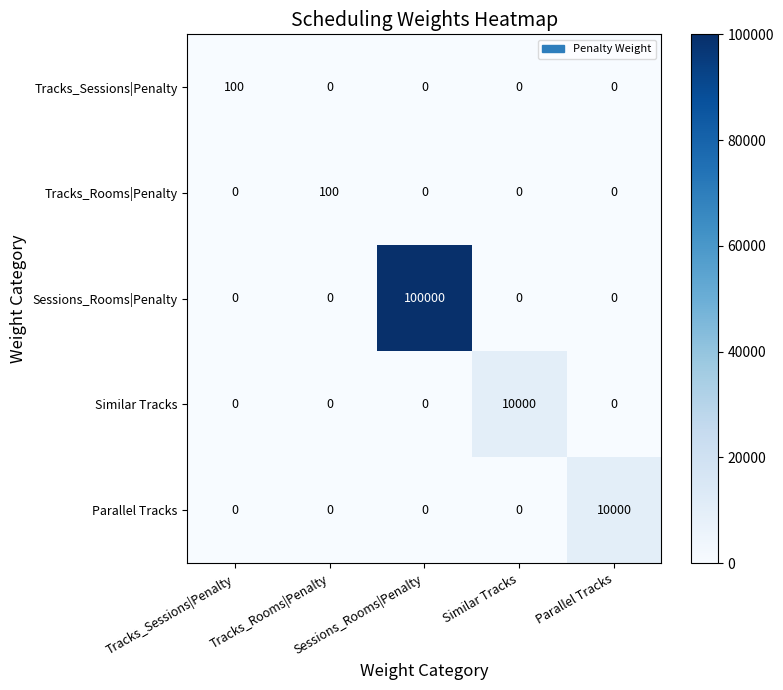

Count the number of data series in this chart.

5